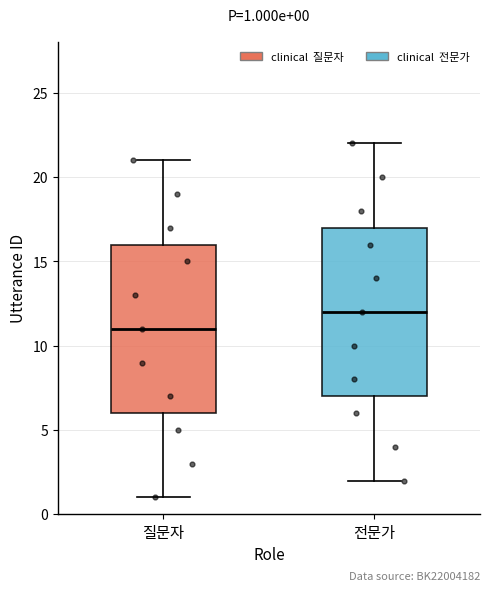

Which box has the lowest median line?

질문자